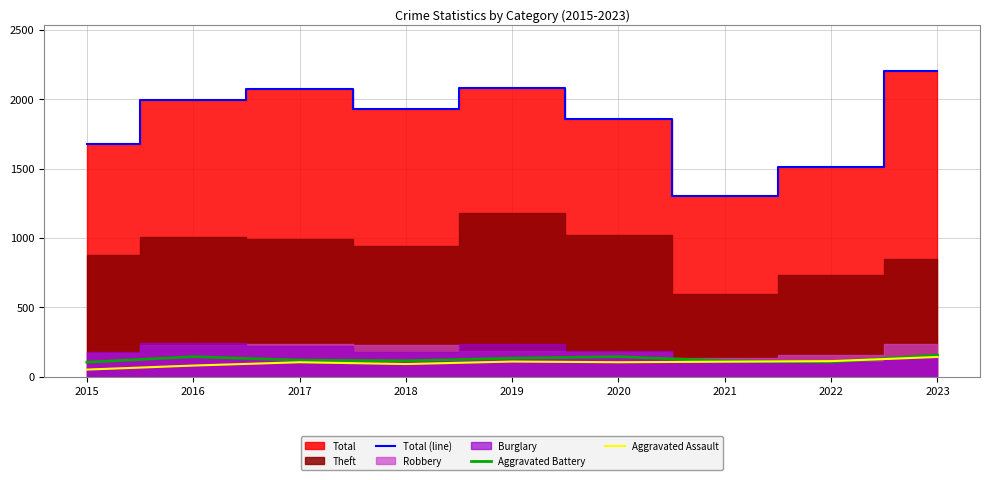

The Aggravated Assault series shows 103 at 2020. True or false?

True